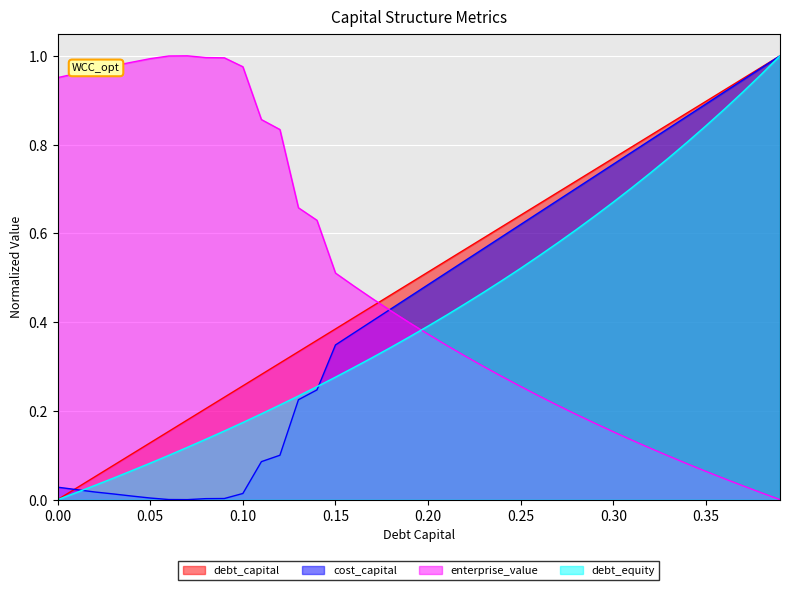

At how many categories does at least one series exceed 0?

40